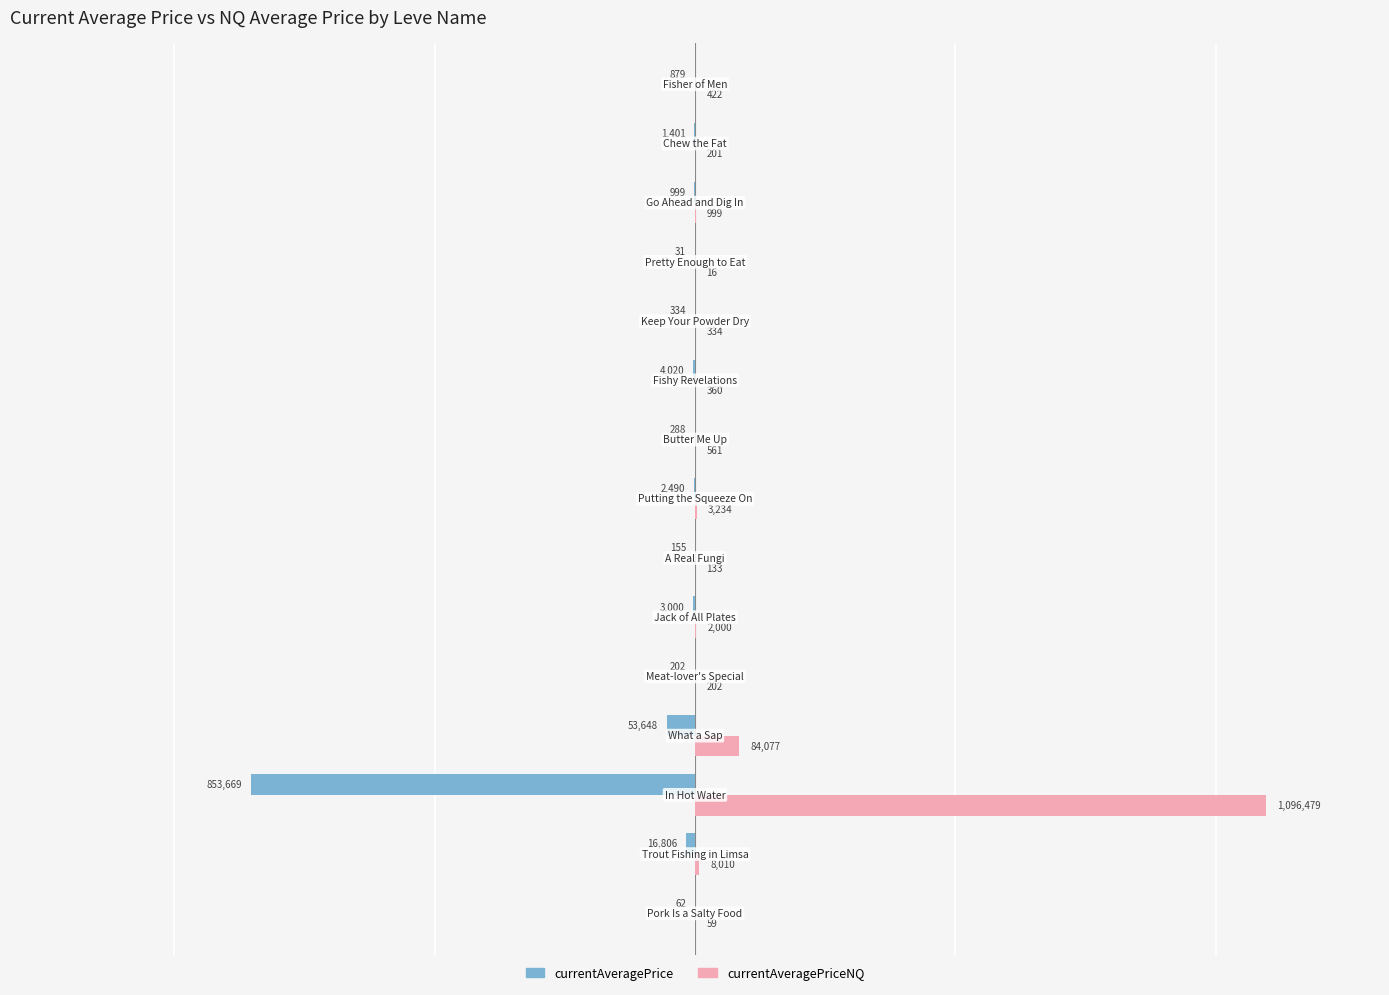

What is the greatest value displayed?

1096478.9